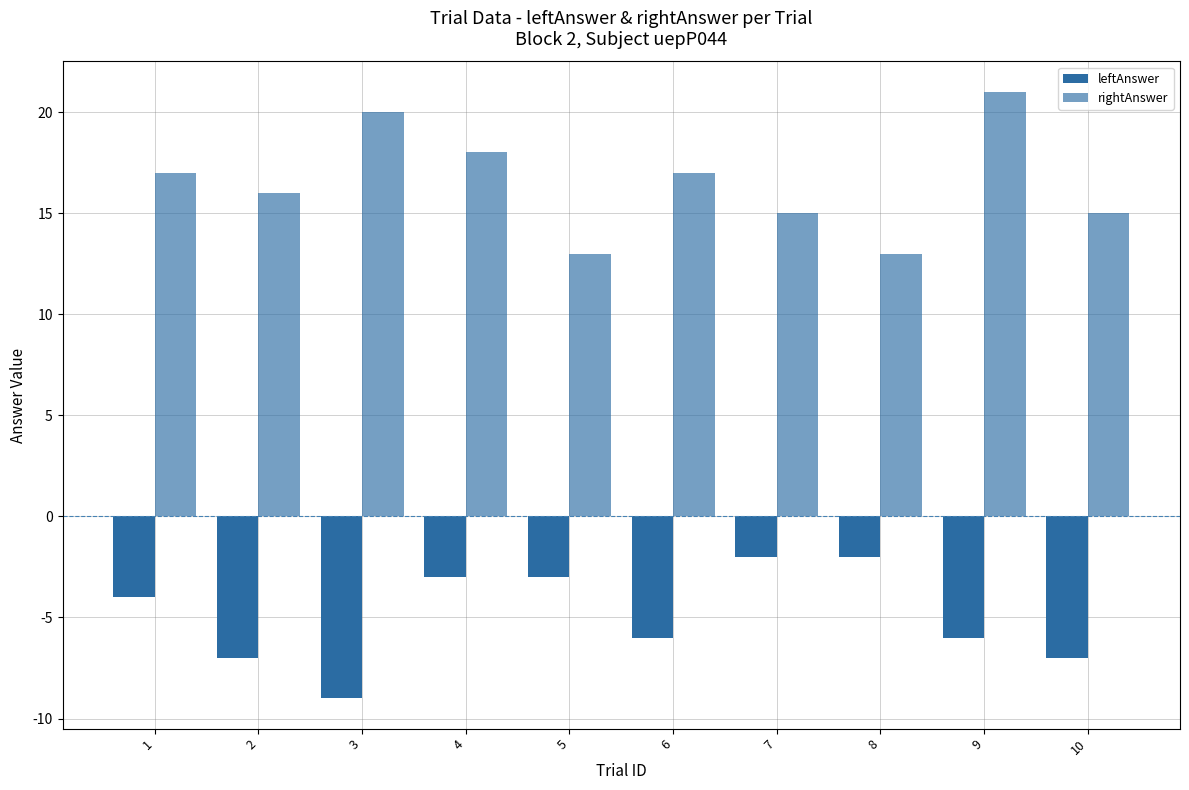

At which label does leftAnswer reach its minimum?

3